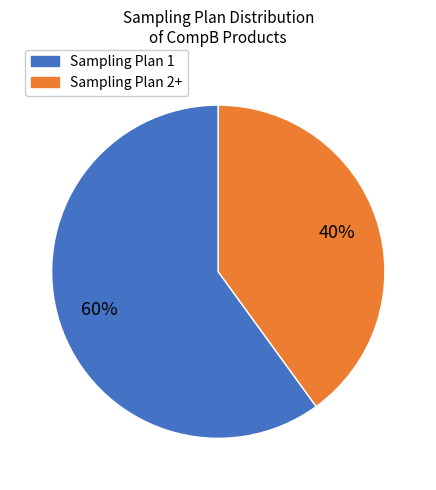

Is there a majority slice in this chart?

Yes